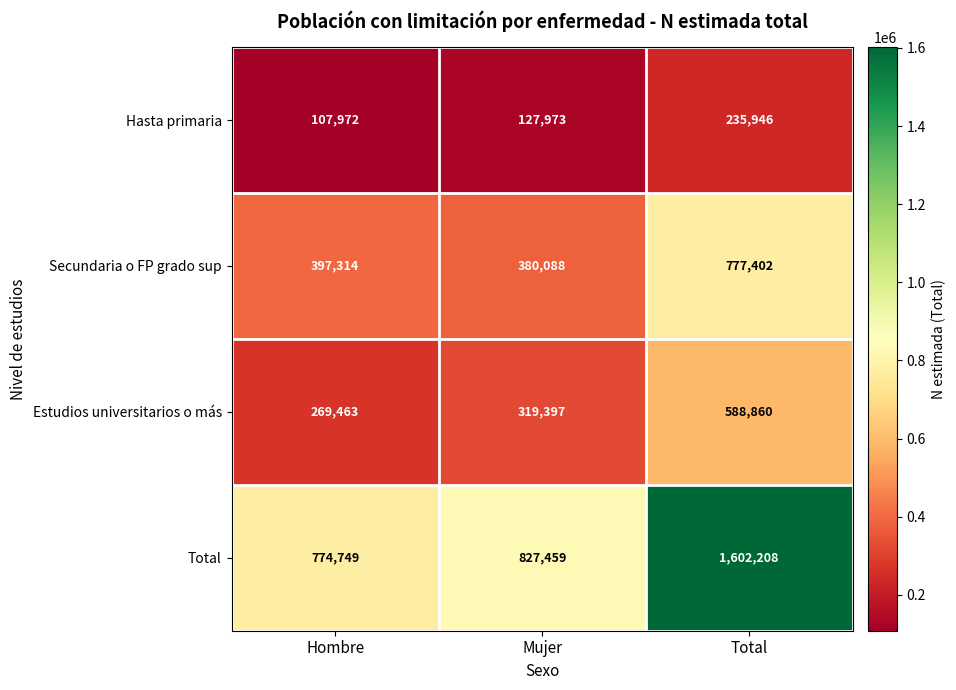

Where is Estudios universitarios o más nearest to the value 429161?

Mujer